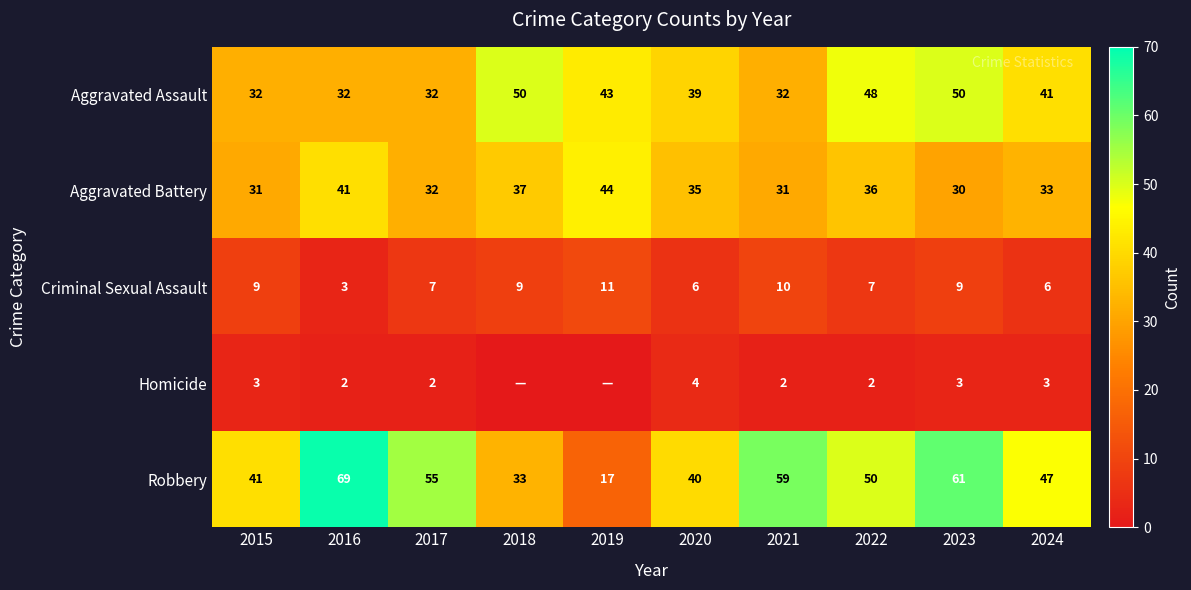

Which has a higher value, 2019 or 2024?

2019